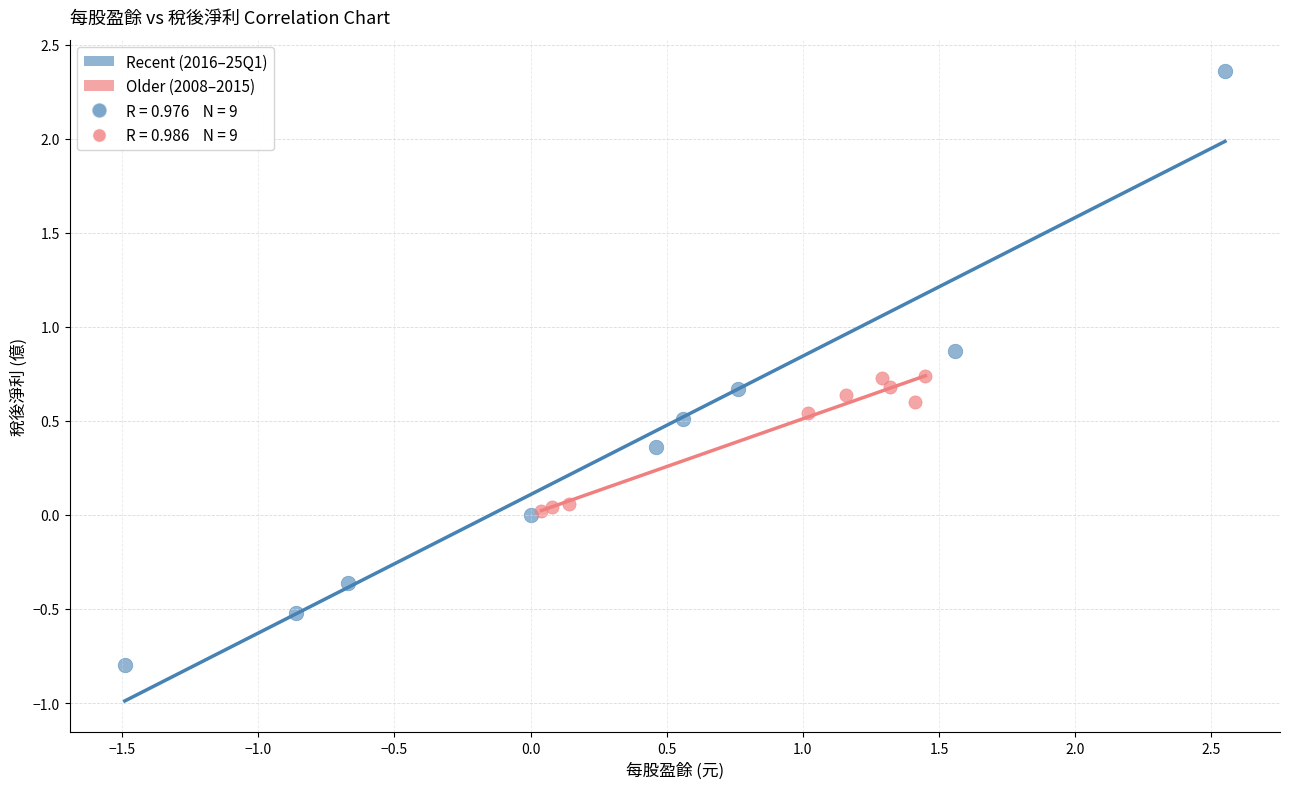

Which series has the widest spread of Y values?

Recent (2016–25Q1)